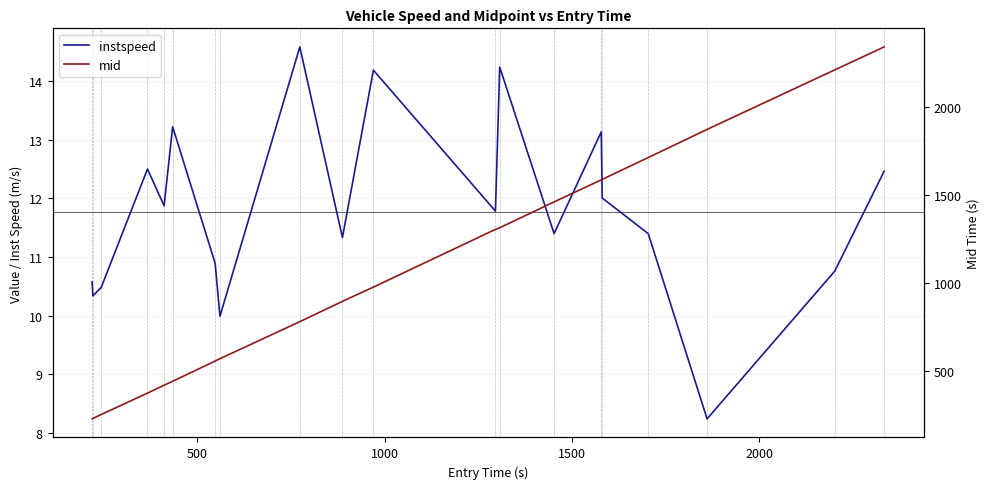

Reading right to left, what are all the values shown in this chart?

instspeed: 12.5	10.8	8.2	11.4	12.0	13.1	11.4	14.2	11.8	14.2	11.3	14.6	10.0	10.9	13.2	11.9	12.5	10.5	10.3	10.6
mid: 2342.5	2212.1	1874.1	1714.2	1590.2	1587.5	1462.3	1315.4	1306.2	978.5	897.5	782.1	572.0	558.4	443.5	421.4	376.3	255.1	232.1	230.2